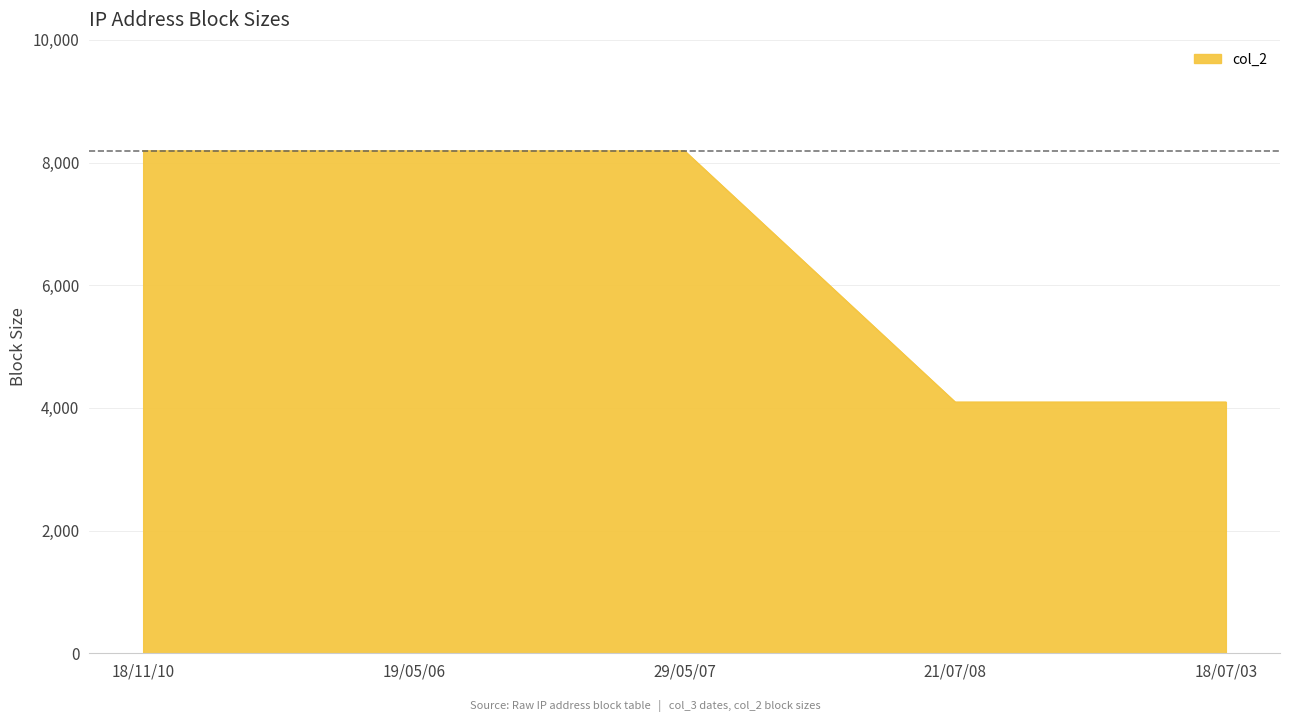

How many lines are shown in the chart?

1